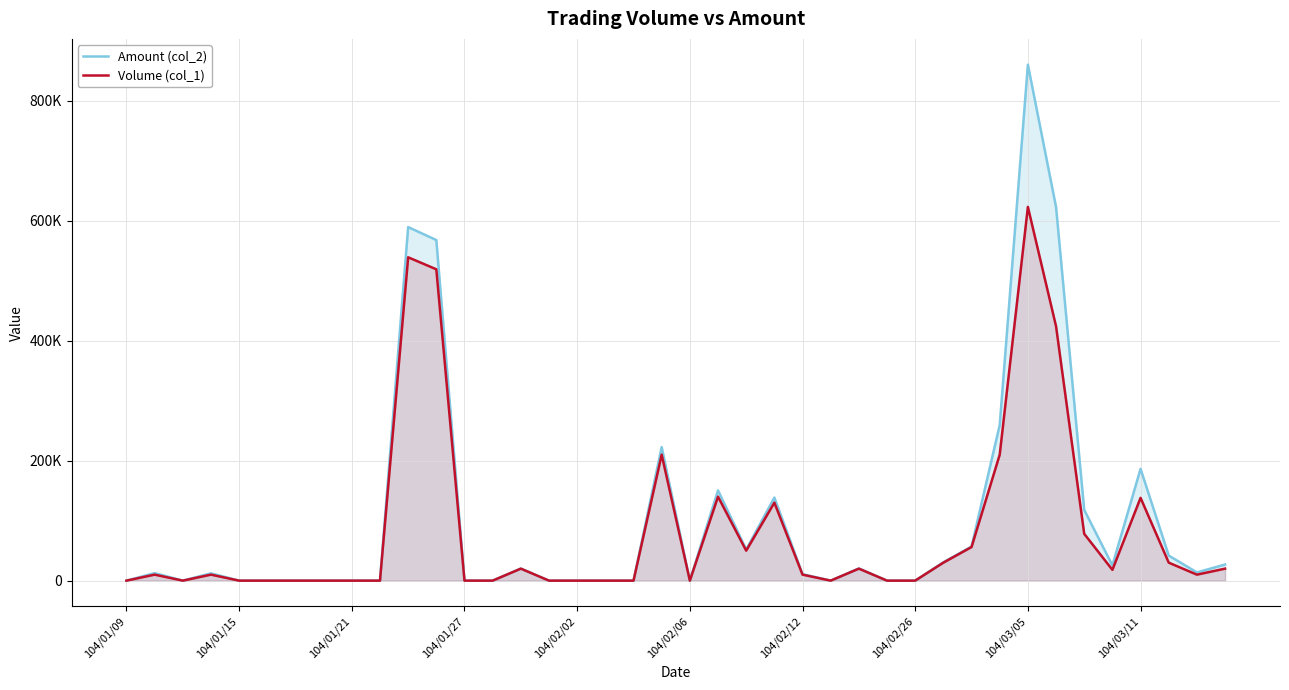

In Amount (col_2), how many points are higher than both neighbors (excluding endpoints)?

10